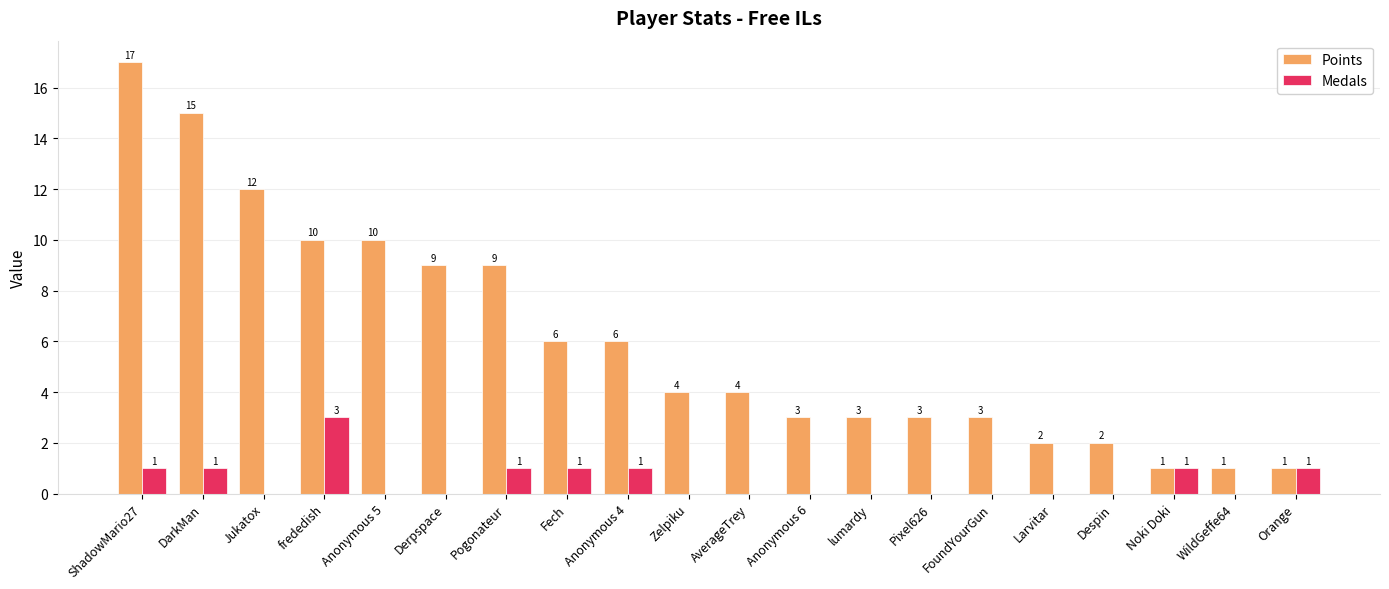

Which label corresponds to the largest value in the chart?

ShadowMario27